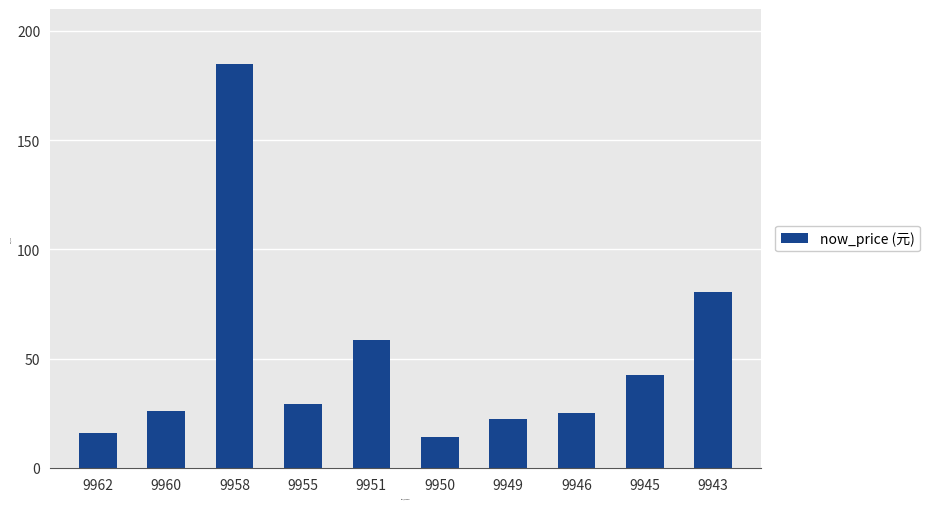

Which label corresponds to the largest value in the chart?

9958